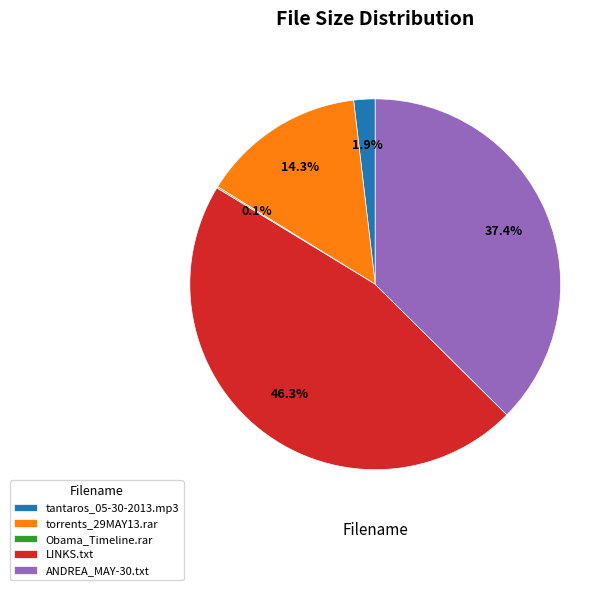

What portion of the pie excludes LINKS.txt?

53.7%